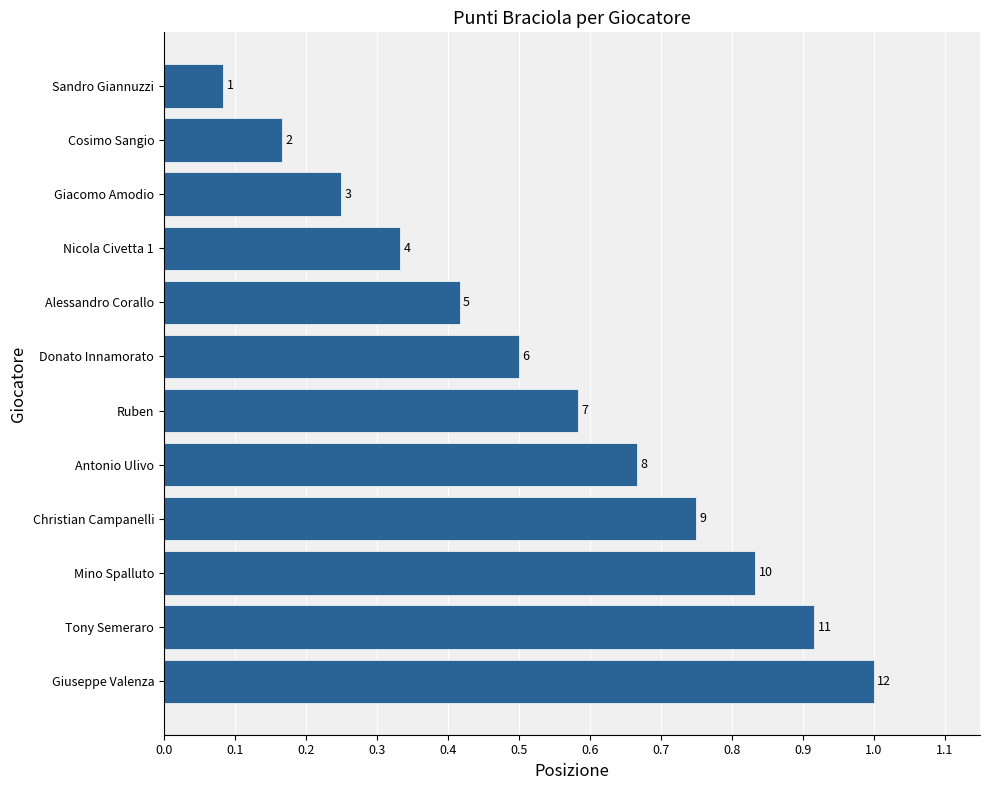

Does the chart contain any negative values?

No